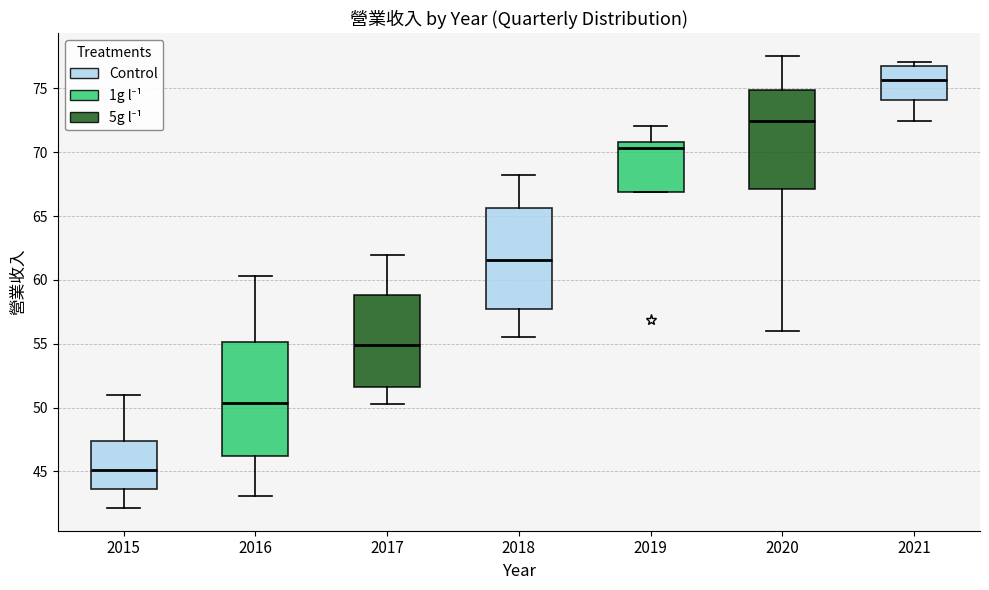

Which box has the lowest median line?

2015